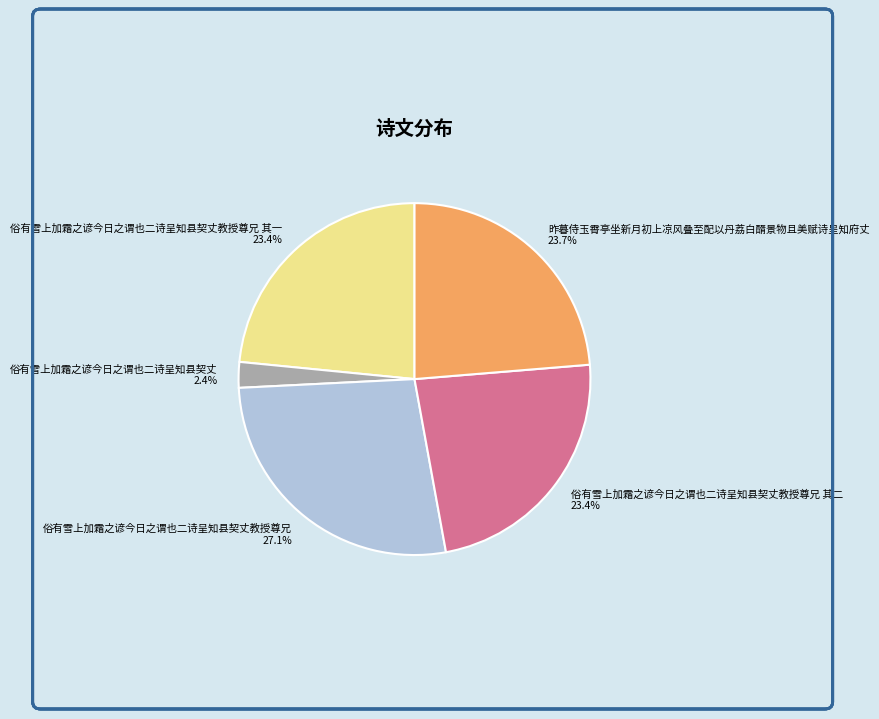

Do 俗有雪上加霜之谚今日之谓也二诗呈知县契丈 and 俗有雪上加霜之谚今日之谓也二诗呈知县契丈教授尊兄 together represent more than half of the pie?

No